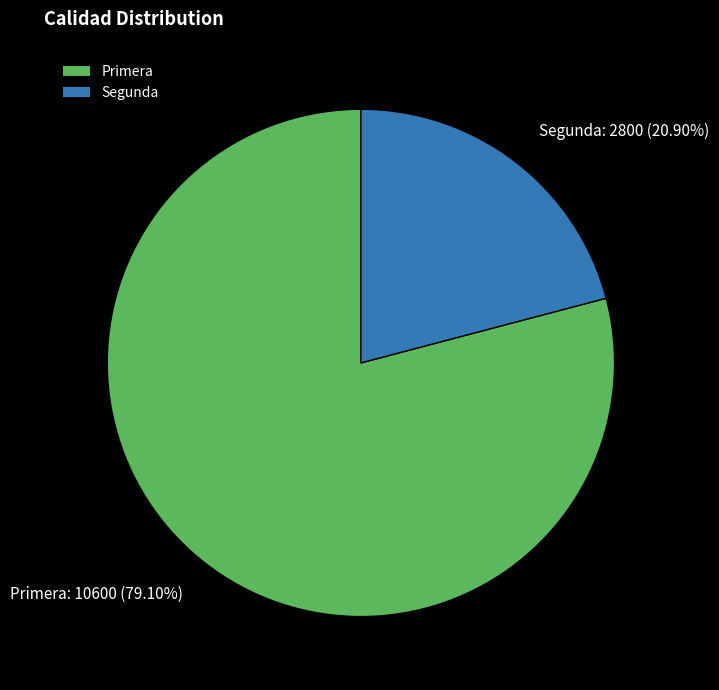

What portion of the pie excludes Primera?

20.9%